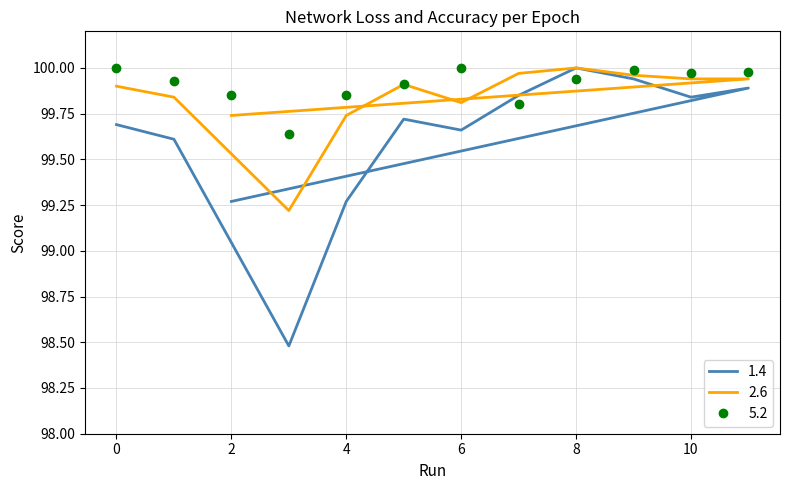

What are all the series names shown in the legend?

1.4, 2.6, 5.2